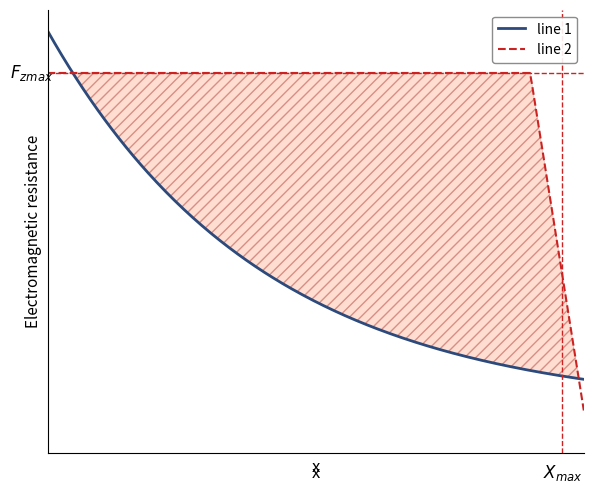

True or false: line 1 and line 2 cross at least once.

True